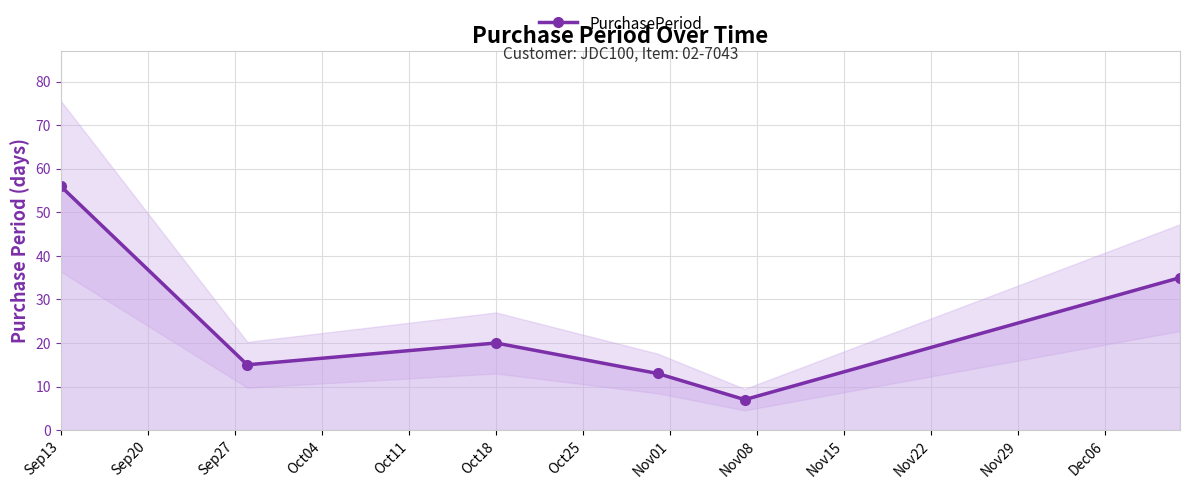

What is the maximum value for PurchasePeriod?

56